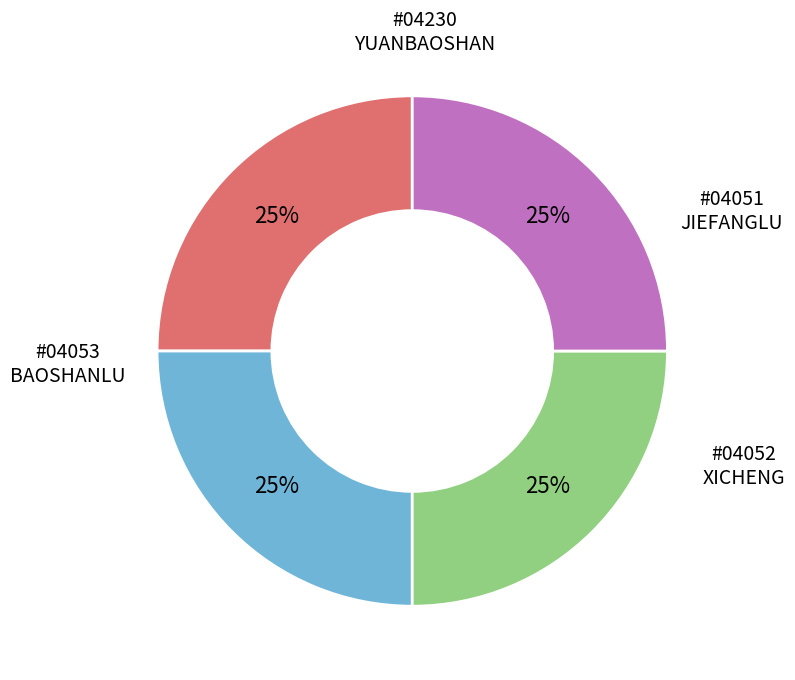

Does any single category account for the majority?

No